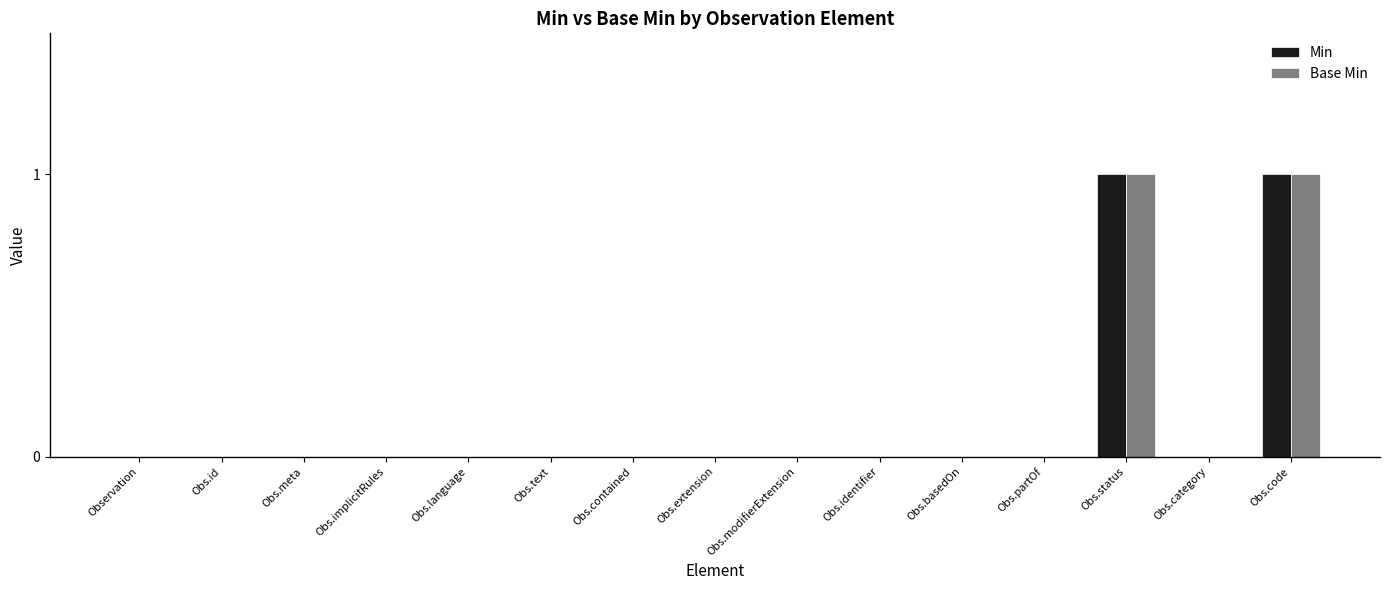

Does the chart contain stacked bars?

No